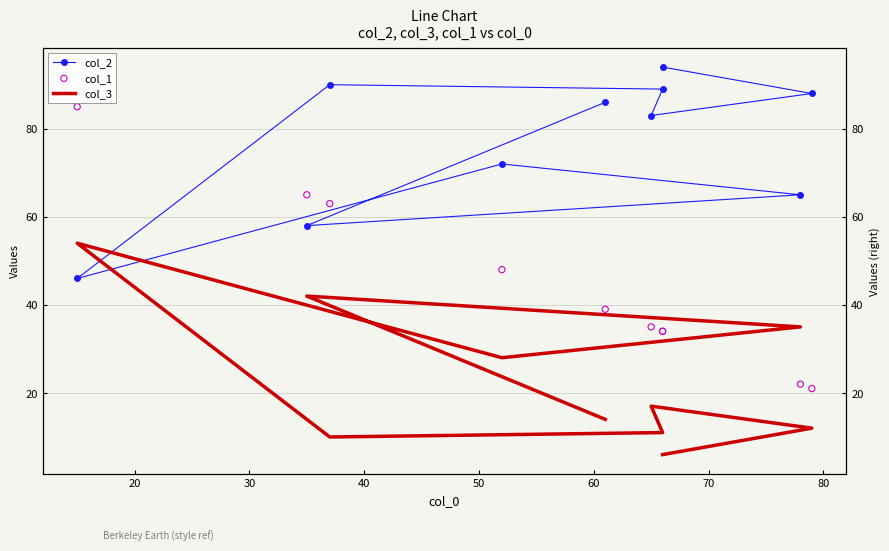

Which series reaches the maximum Y coordinate?

col_2